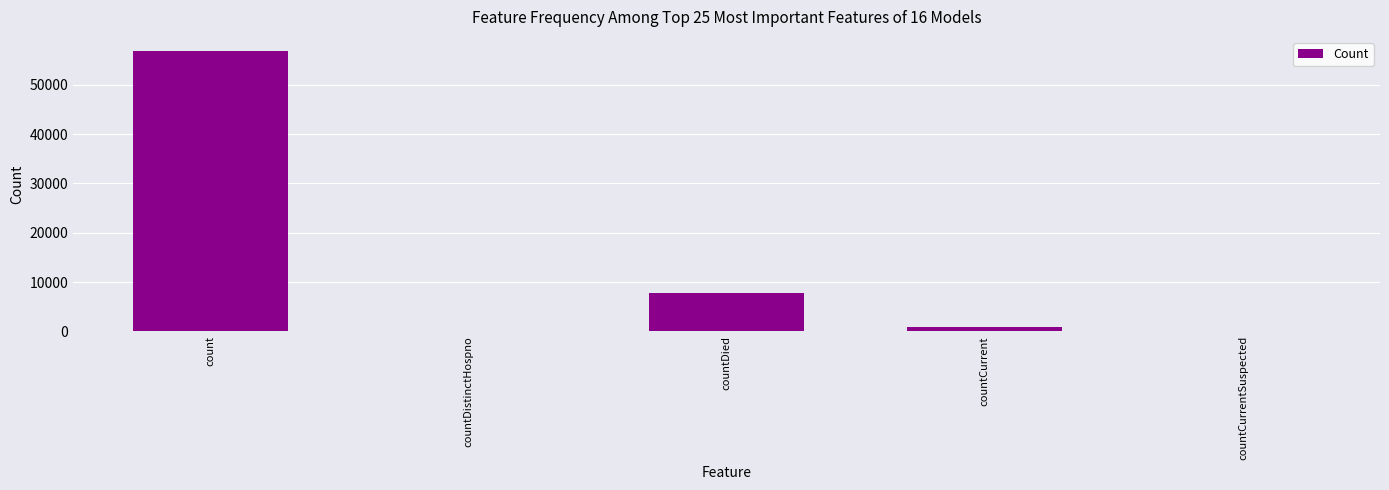

What is the approximate value at countDied, to the nearest 100?

7700